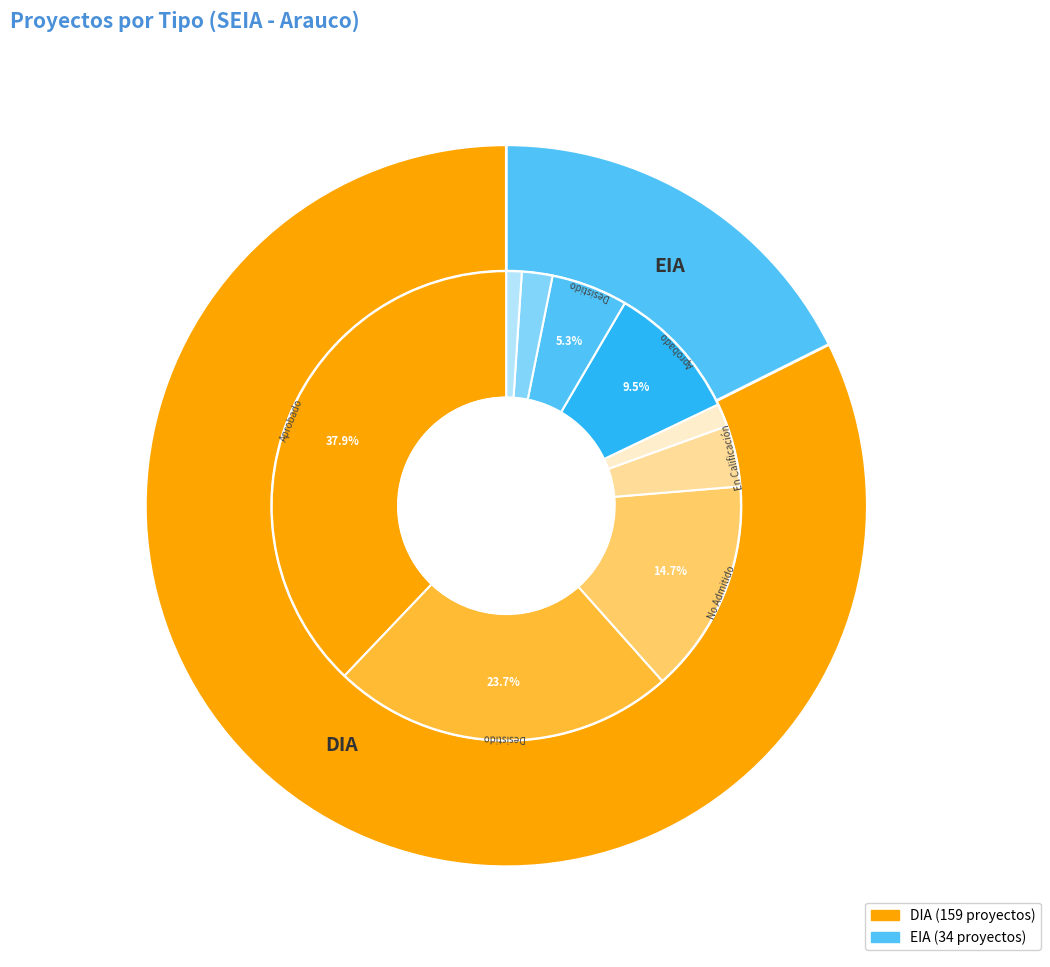

What is the ratio of the value at DIA to the value at EIA?

4.7